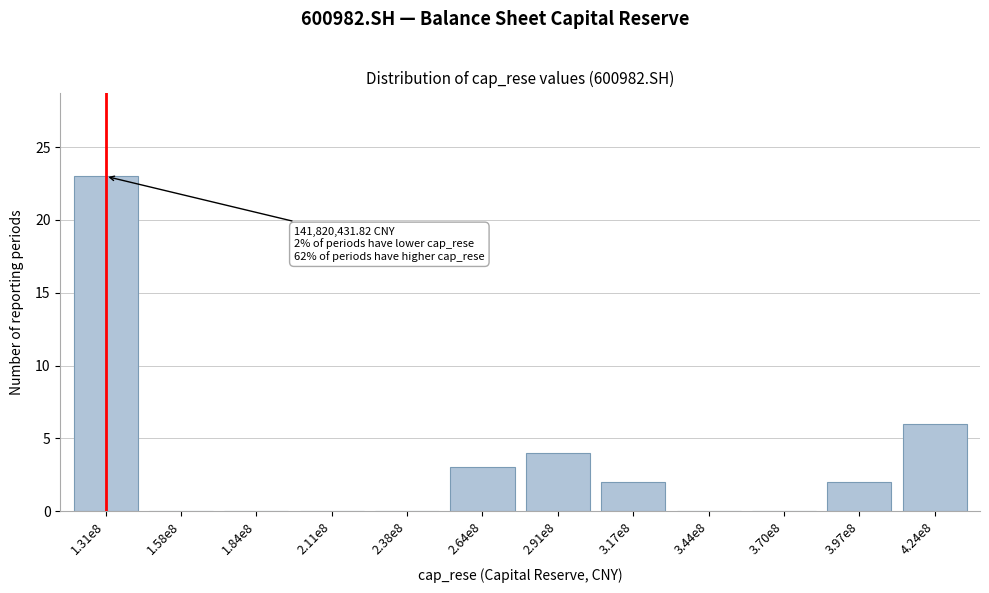

Reading left to right, extract all data points from this chart.

1.31e8=23	1.58e8=0	1.84e8=0	2.11e8=0	2.38e8=0	2.64e8=3	2.91e8=4	3.17e8=2	3.44e8=0	3.70e8=0	3.97e8=2	4.24e8=6